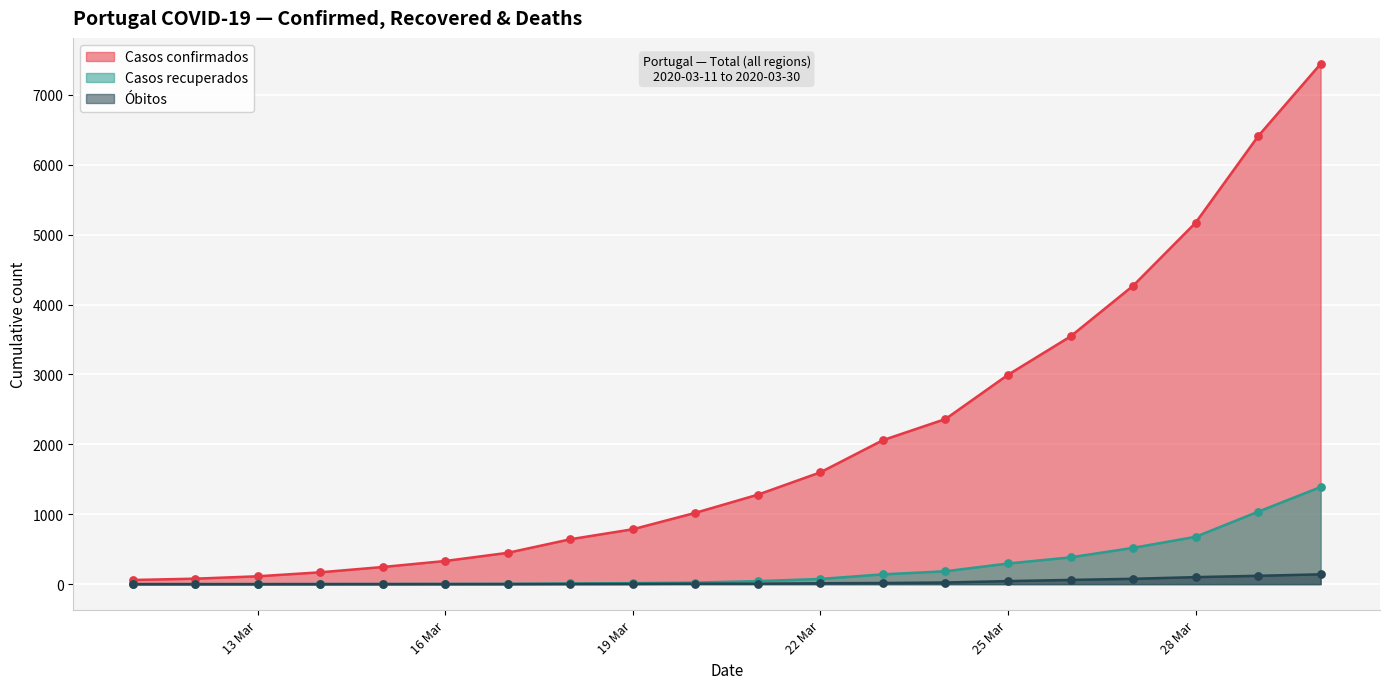

Which series contains the highest Y value?

Casos confirmados